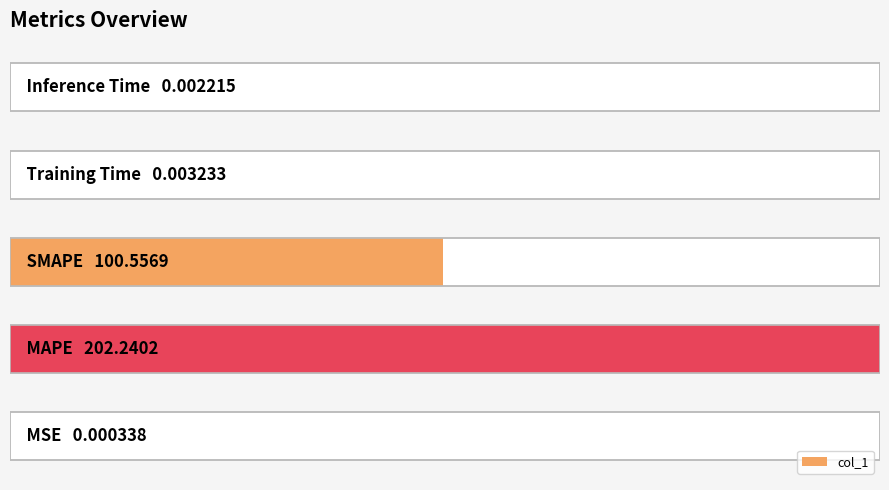

How many categories are shown in the chart?

5